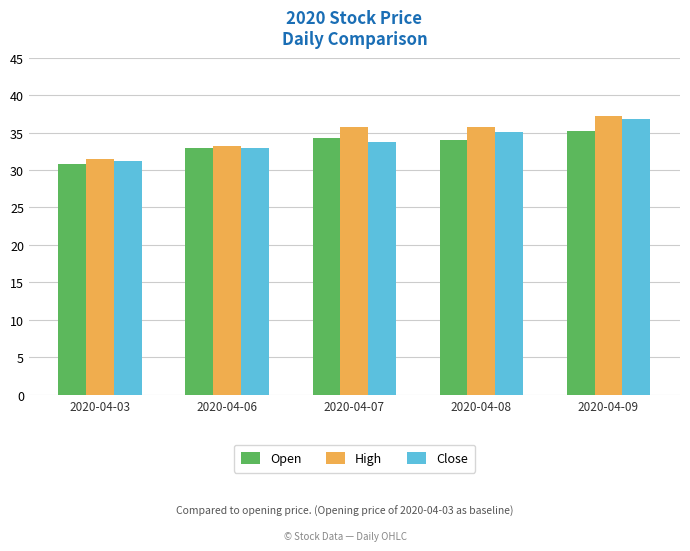

What is the difference between the Close values at 2020-04-08 and 2020-04-07?

1.4